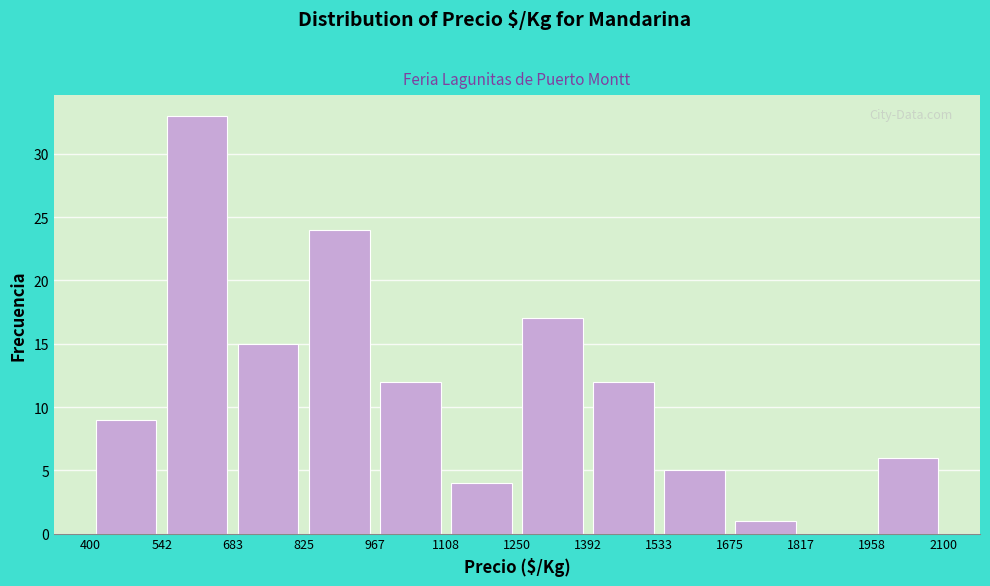

Reading left to right, transcribe this chart: for each bar, give the range it covers on the x-axis and its height. The values are not printed on the chart, so give them approximately, as read against the axis.

400 to 542: 9
542 to 683: 33
683 to 825: 15
825 to 967: 24
967 to 1108: 12
1108 to 1250: 4
1250 to 1392: 17
1392 to 1533: 12
1533 to 1675: 5
1675 to 1817: 1
1817 to 1958: 0
1958 to 2100: 6